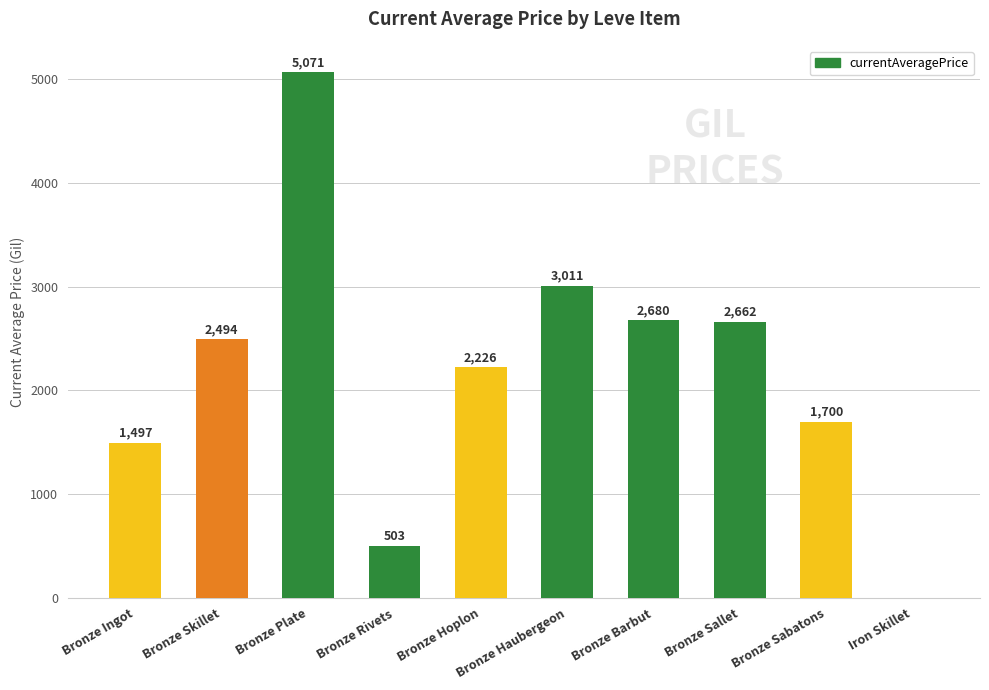

What is the average value?

2184.4